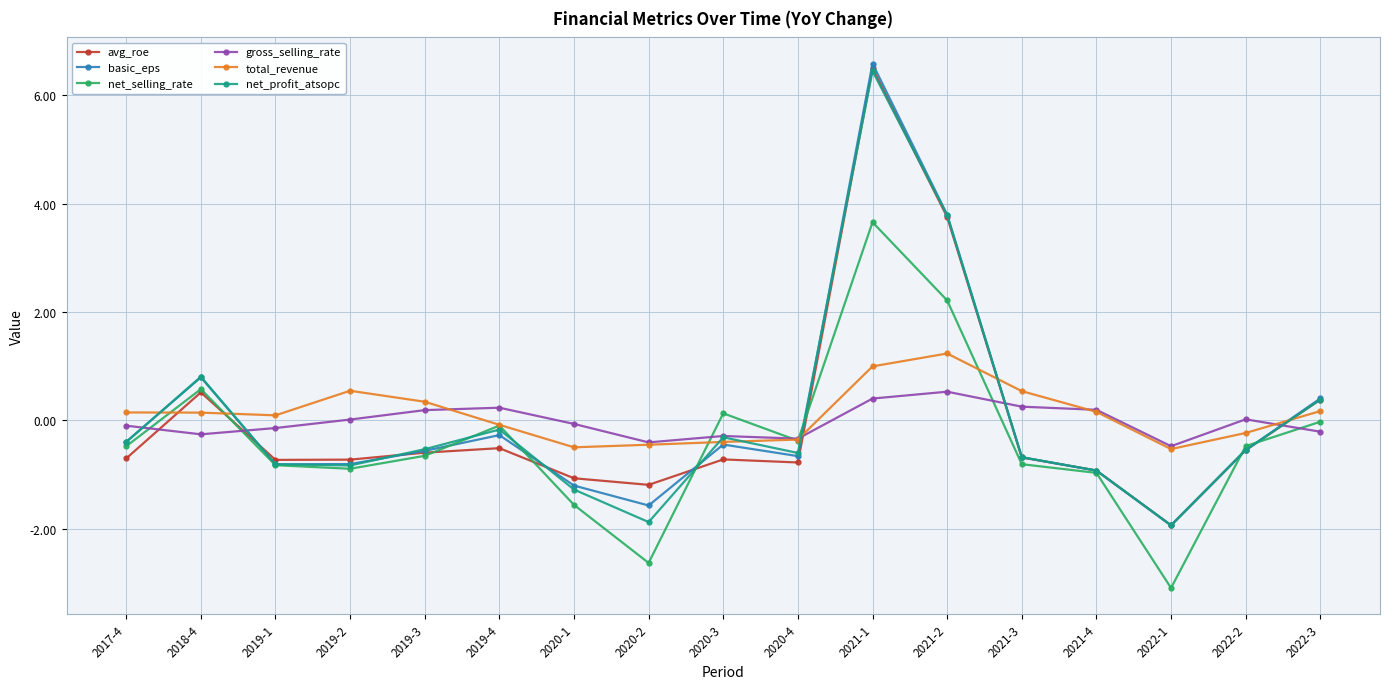

Which series ends up on top after the final intersection of total_revenue and net_selling_rate?

total_revenue